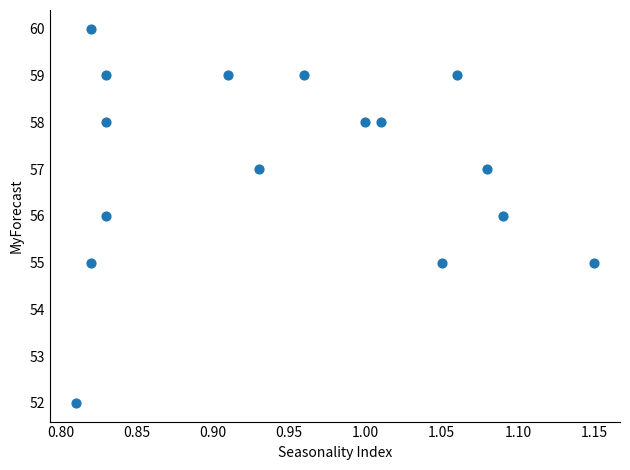

What is the range of Y values (max minus min)?

8